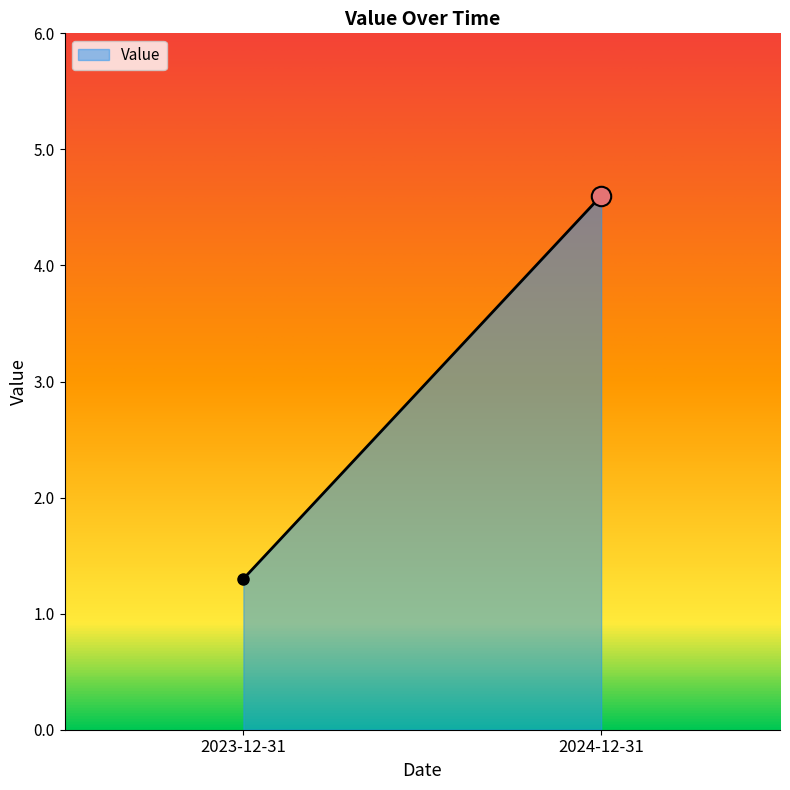

What is the smallest value displayed?

1.3